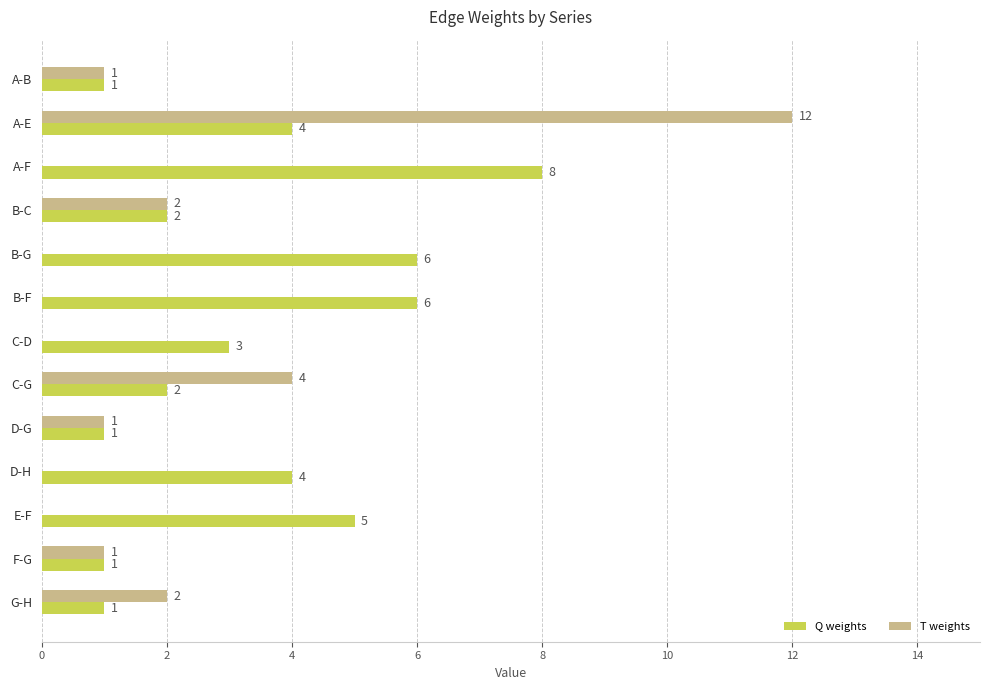

What is the highest value of the Q weights series?

8